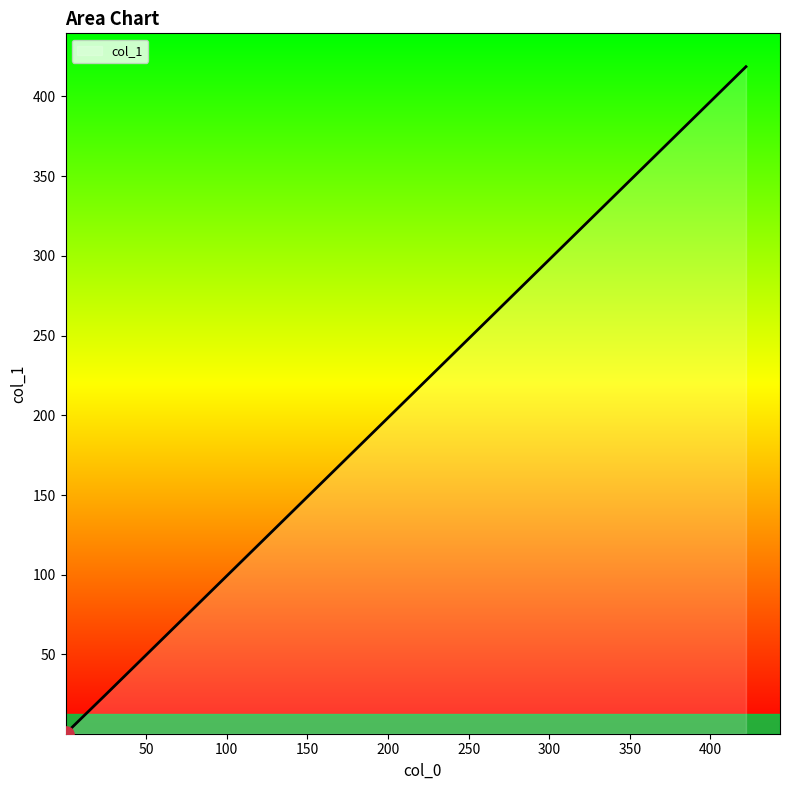

What is the average value?

111.1